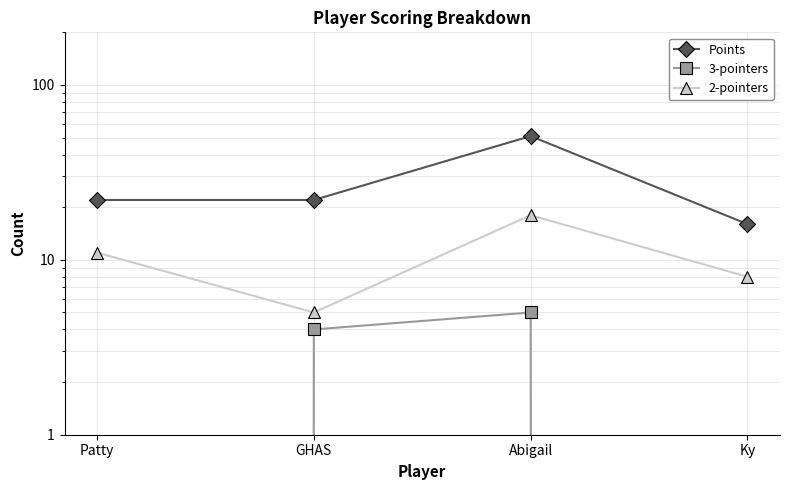

List the series in order of their overall mean, lowest first.

3-pointers, 2-pointers, Points